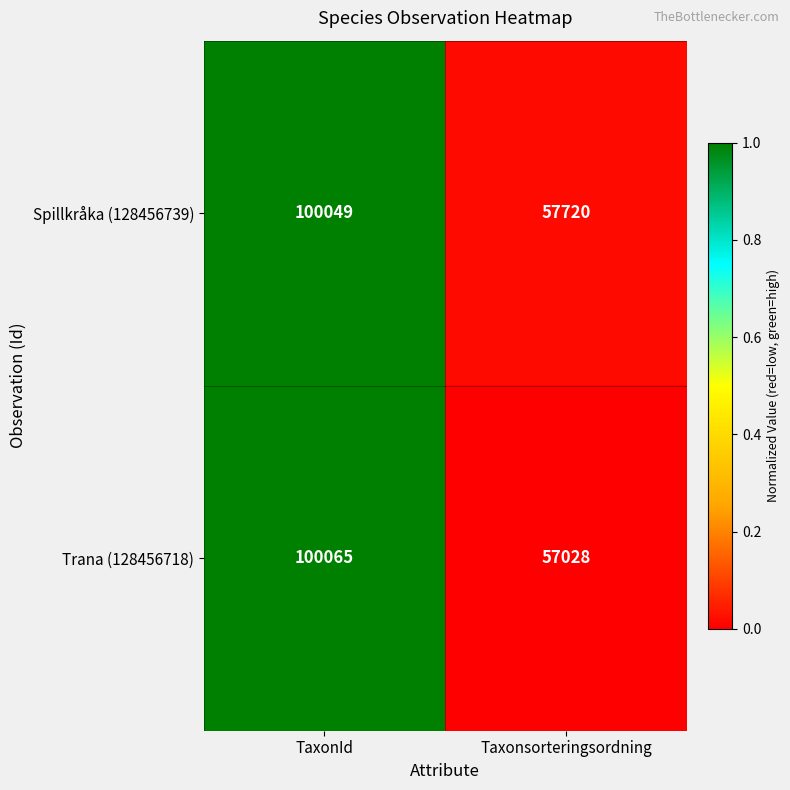

What is the total value across all series at TaxonId?

200114